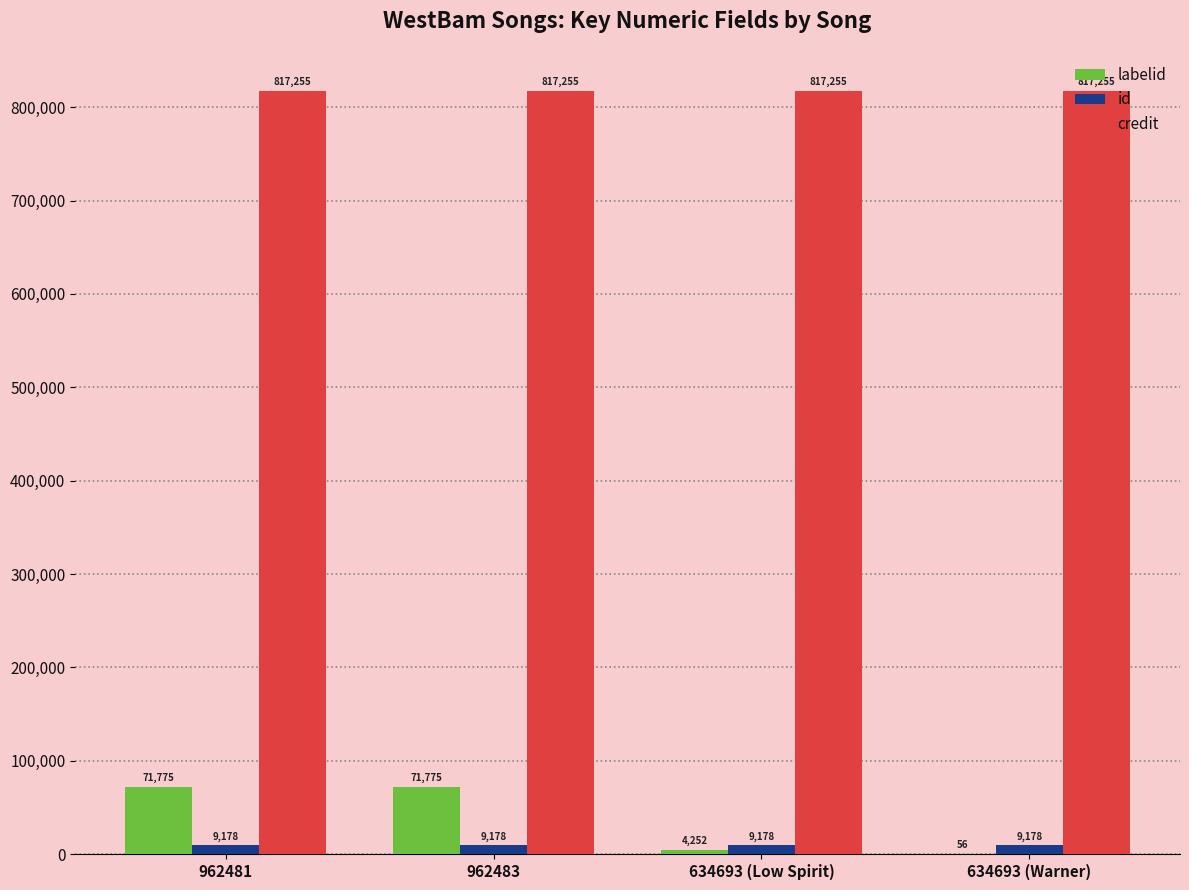

How many series are shown in this chart?

3